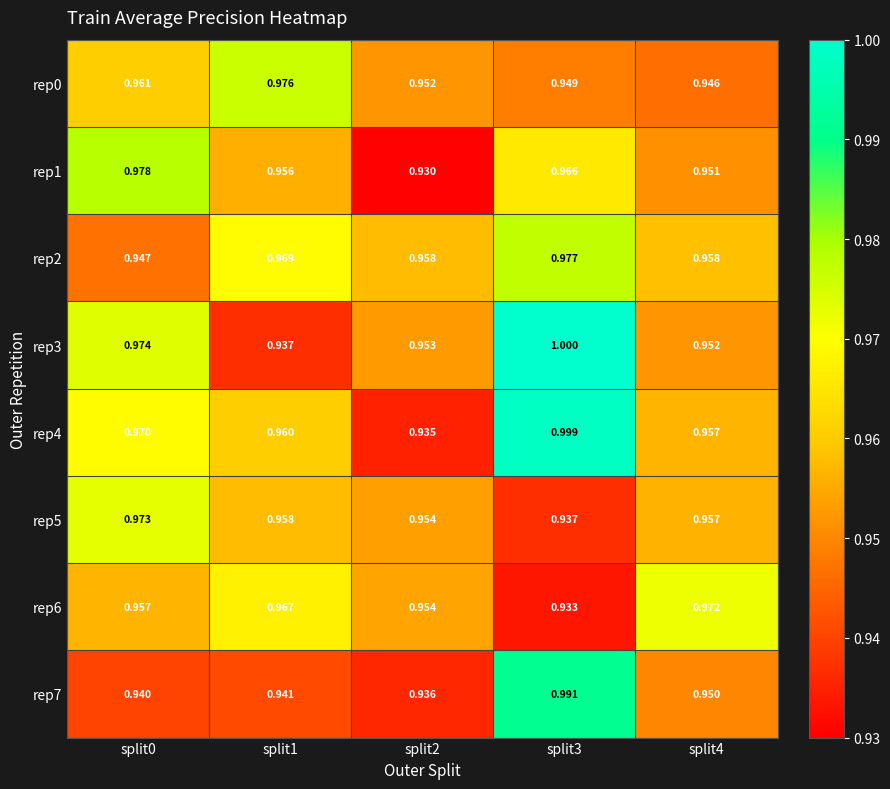

Is the value of rep2 at split4 greater than the value of rep0 at split2?

Yes